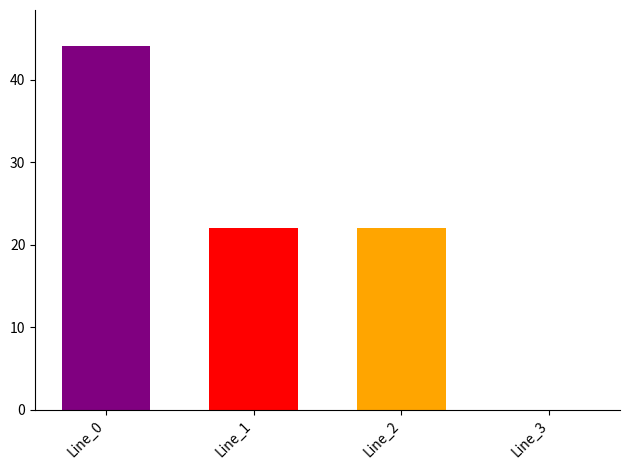

True or false: the data shows 0.0 at Line_3.

True